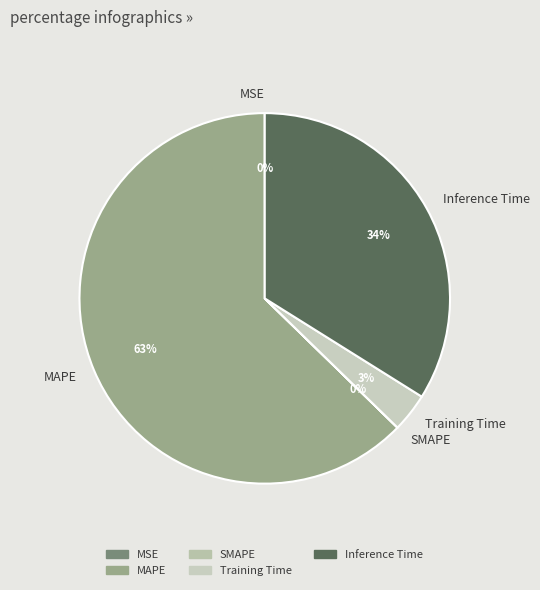

The Training Time slice represents 3% of the pie. True or false?

True